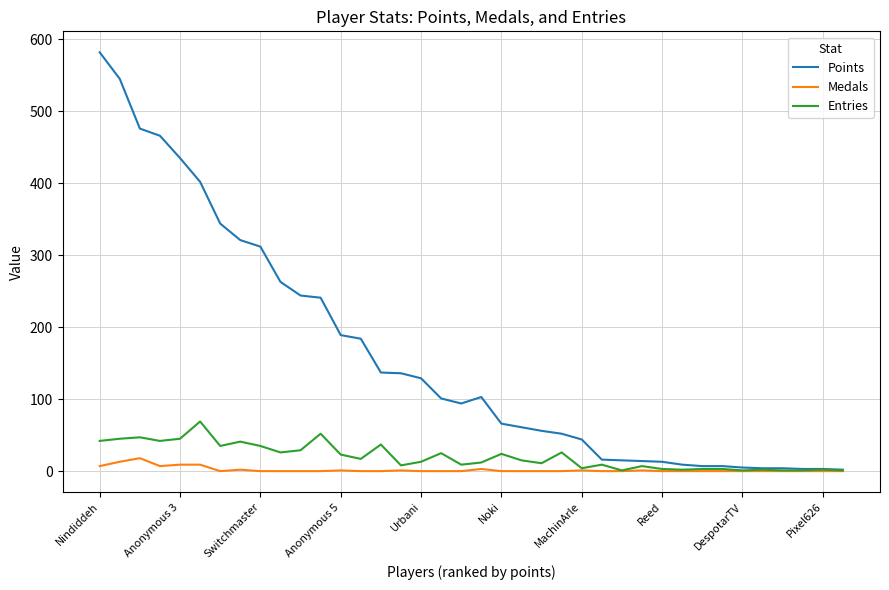

Which series has the largest total across all categories?

Points